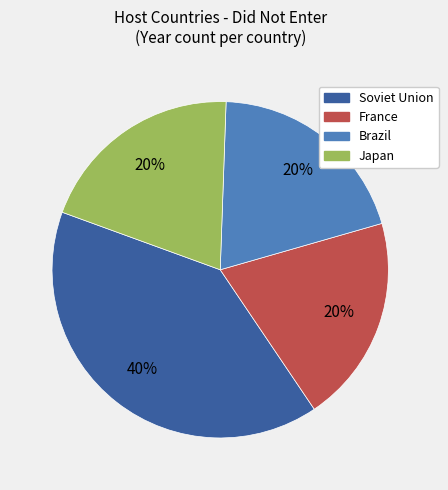

To the nearest percent, what is the average slice percentage?

25%